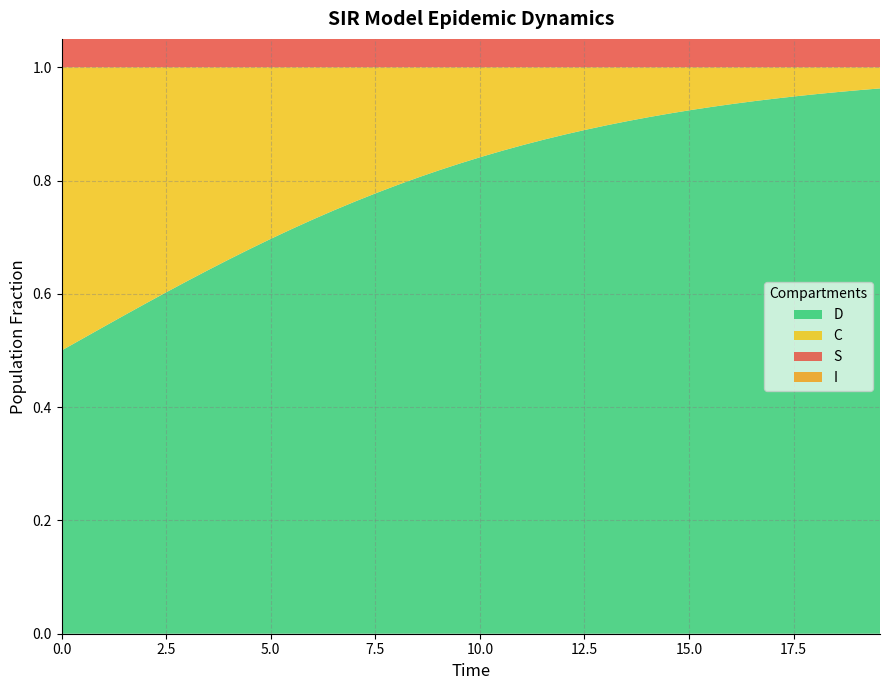

Reading left to right, list all the values displayed in this chart.

S: 0=1.0	1=1.0	2=1.0	3=1.0	4=1.0	5=1.0	6=1.0	7=1.0	8=1.0	9=1.0	10=1.0	11=1.0	12=1.0	13=1.0	14=1.0	15=1.0	16=1.0	17=1.0	18=1.0	19=1.0	20=1.0	21=1.0	22=1.0	23=1.0	24=1.0	25=1.0	26=1.0	27=1.0	28=1.0	29=1.0	30=1.0	31=1.0	32=1.0	33=1.0	34=1.0	35=1.0	36=1.0	37=1.0	38=1.0	39=0.9
I: 0=0.0	1=0.0	2=0.0	3=0.0	4=0.0	5=0.0	6=0.0	7=0.0	8=0.0	9=0.0	10=0.0	11=0.0	12=0.0	13=0.0	14=0.0	15=0.0	16=0.0	17=0.0	18=0.0	19=0.0	20=0.0	21=0.0	22=0.0	23=0.0	24=0.0	25=0.0	26=0.0	27=0.0	28=0.0	29=0.0	30=0.0	31=0.0	32=0.0	33=0.0	34=0.0	35=0.0	36=0.0	37=0.0	38=0.0	39=0.1
C: 0=0.5	1=0.5	2=0.5	3=0.4	4=0.4	5=0.4	6=0.4	7=0.4	8=0.3	9=0.3	10=0.3	11=0.3	12=0.3	13=0.3	14=0.2	15=0.2	16=0.2	17=0.2	18=0.2	19=0.2	20=0.2	21=0.1	22=0.1	23=0.1	24=0.1	25=0.1	26=0.1	27=0.1	28=0.1	29=0.1	30=0.1	31=0.1	32=0.1	33=0.1	34=0.1	35=0.1	36=0.0	37=0.0	38=0.0	39=0.0
D: 0=0.5	1=0.5	2=0.5	3=0.6	4=0.6	5=0.6	6=0.6	7=0.6	8=0.7	9=0.7	10=0.7	11=0.7	12=0.7	13=0.7	14=0.8	15=0.8	16=0.8	17=0.8	18=0.8	19=0.8	20=0.8	21=0.9	22=0.9	23=0.9	24=0.9	25=0.9	26=0.9	27=0.9	28=0.9	29=0.9	30=0.9	31=0.9	32=0.9	33=0.9	34=0.9	35=0.9	36=1.0	37=1.0	38=1.0	39=1.0